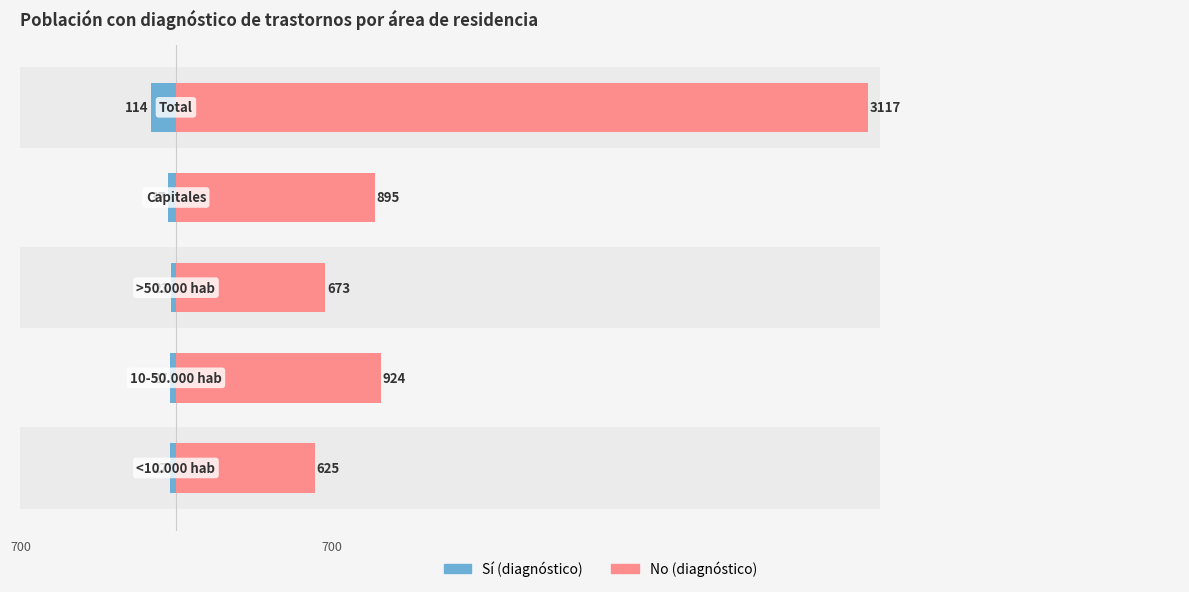

How many values in the Sí (diagnóstico) series exceed 27?

2